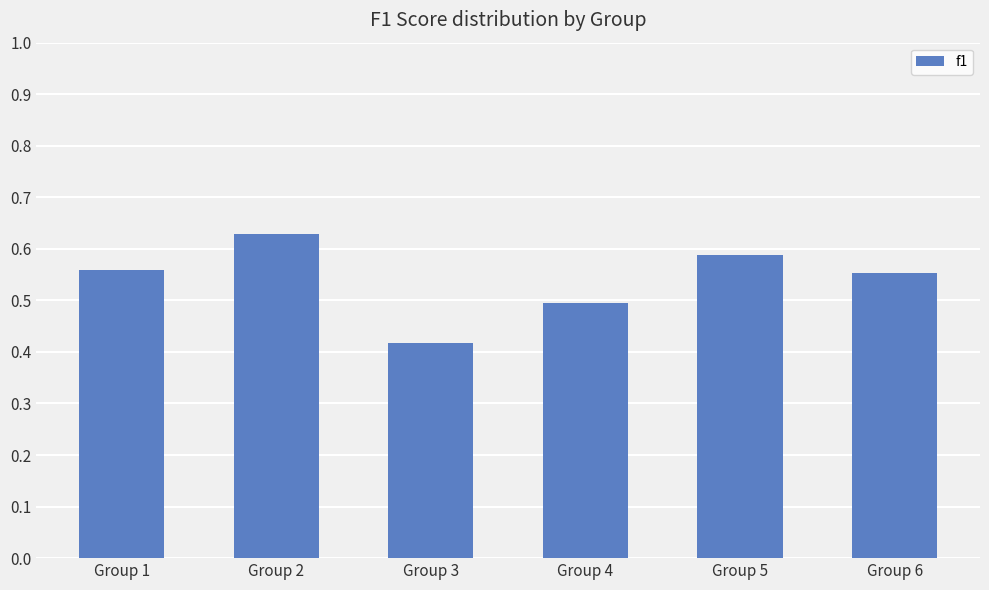

How many values are between 0 and 1?

6